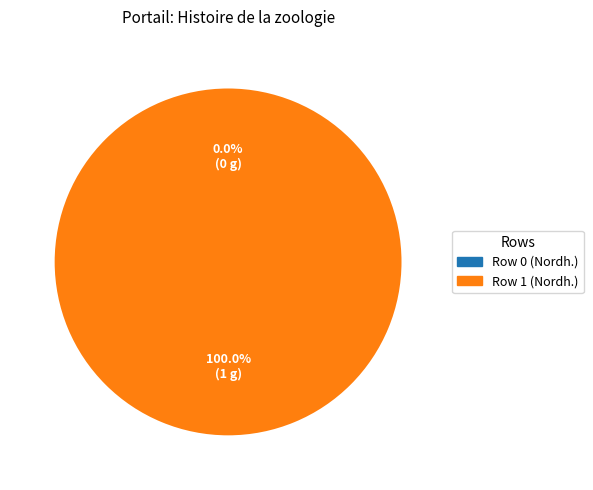

Count the number of slices in the pie.

2